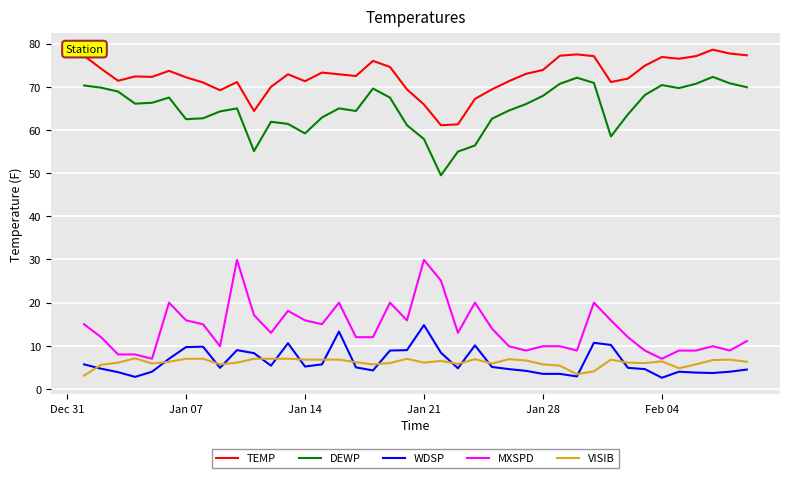

True or false: DEWP and WDSP intersect in this chart.

False